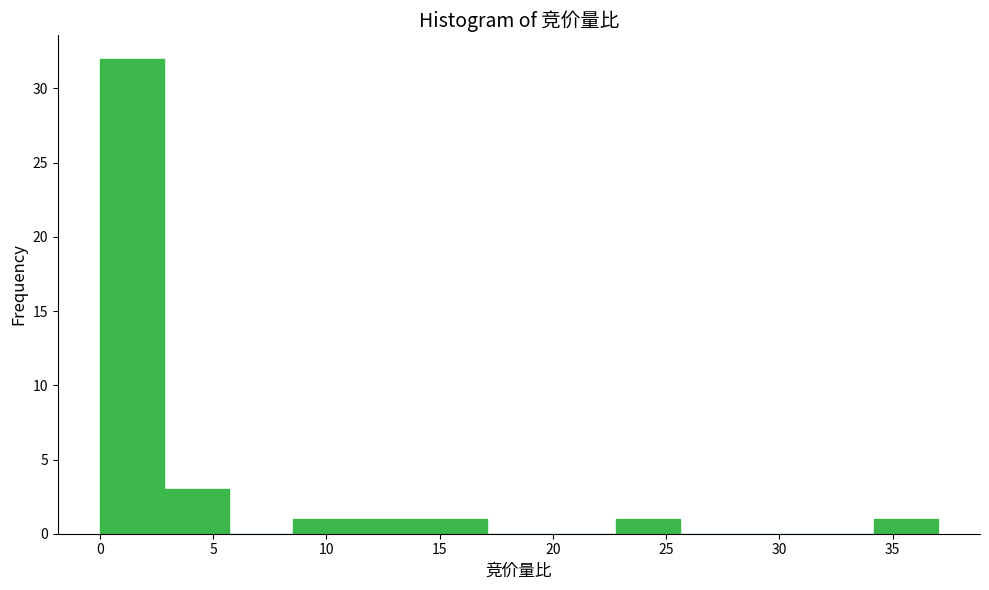

What is the height of the bar covering 0.0 to 3.0 on the x-axis? Neither the bar edges nor the heights are printed on the chart, so give them approximately, as read against the axes.

32